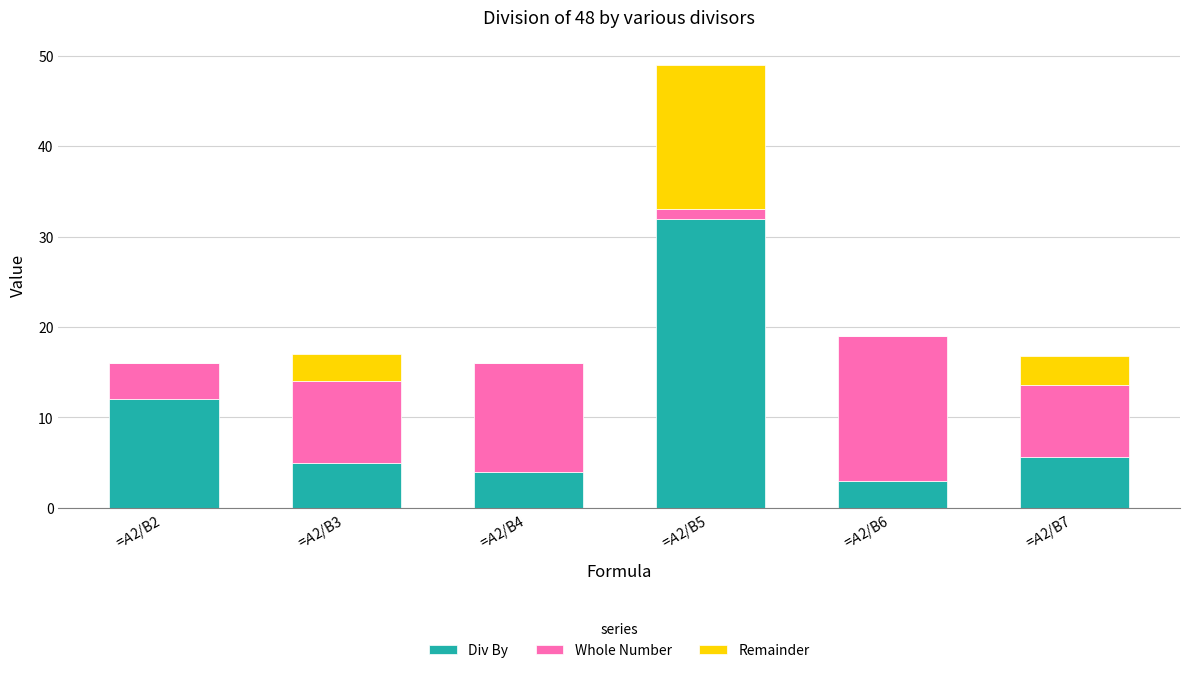

What is the sum of all Div By values?

61.6